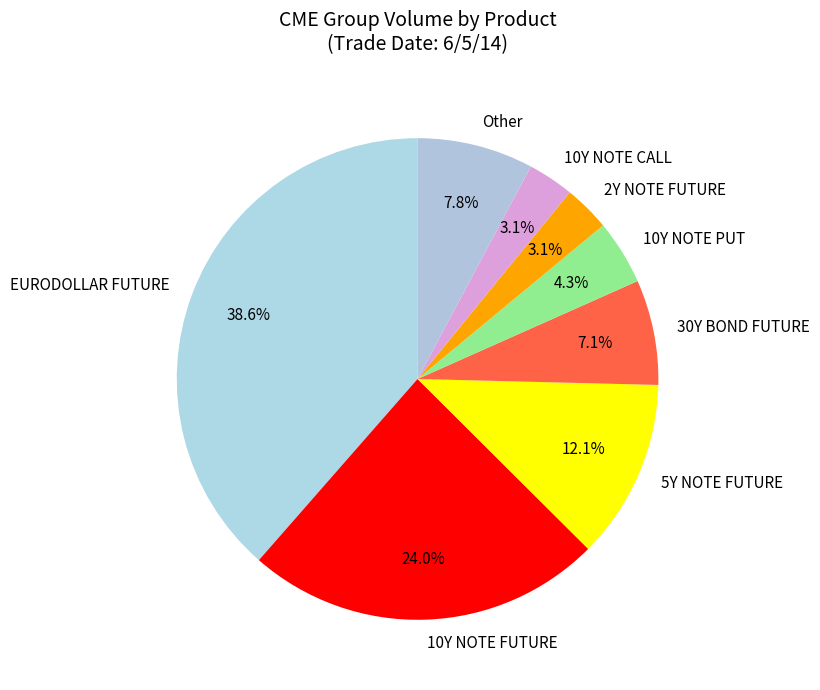

Does any single category account for the majority?

No